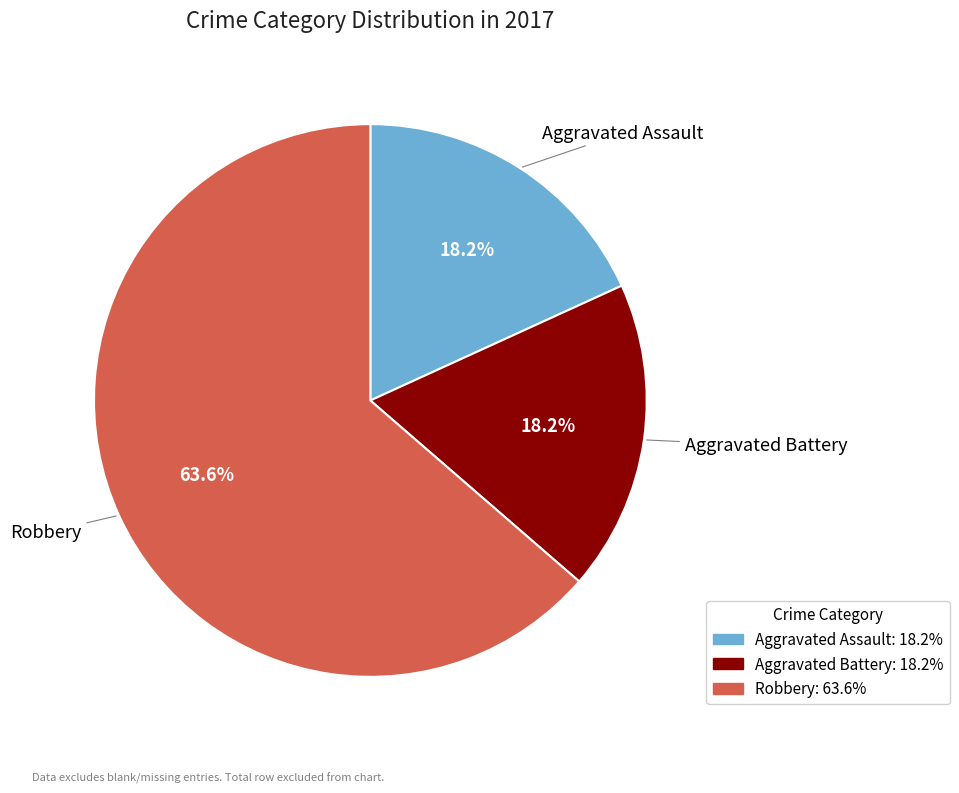

What percentage is NOT represented by Aggravated Battery?

81.8%